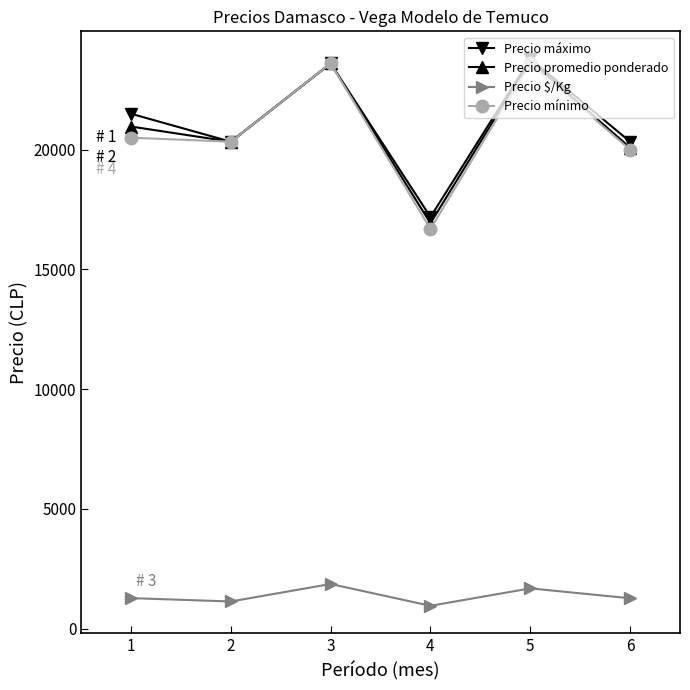

Between 4 and 6, which series saw the biggest shift?

Precio mínimo